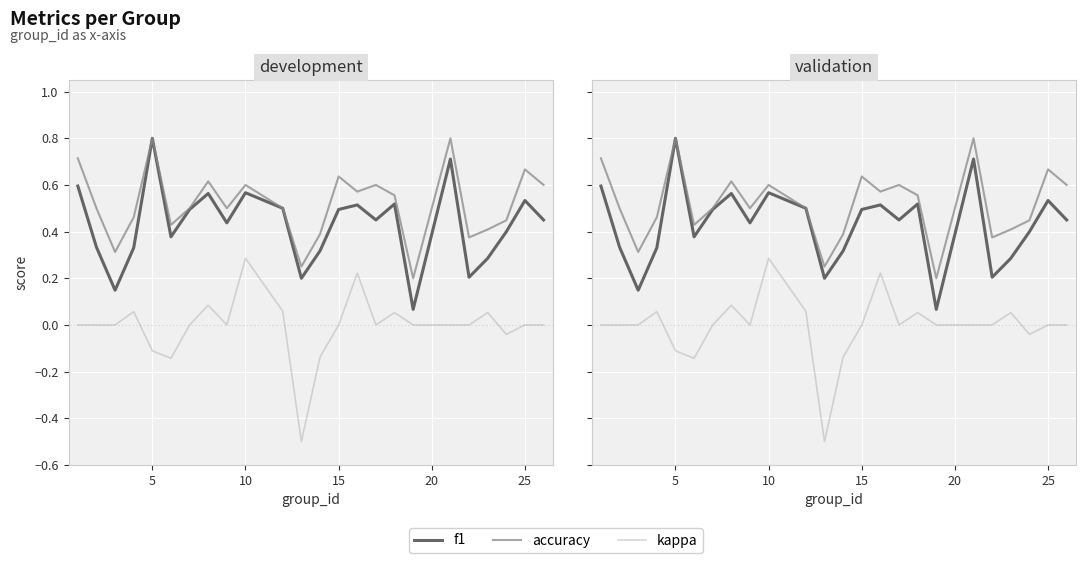

What is the average value of the accuracy series?

0.5